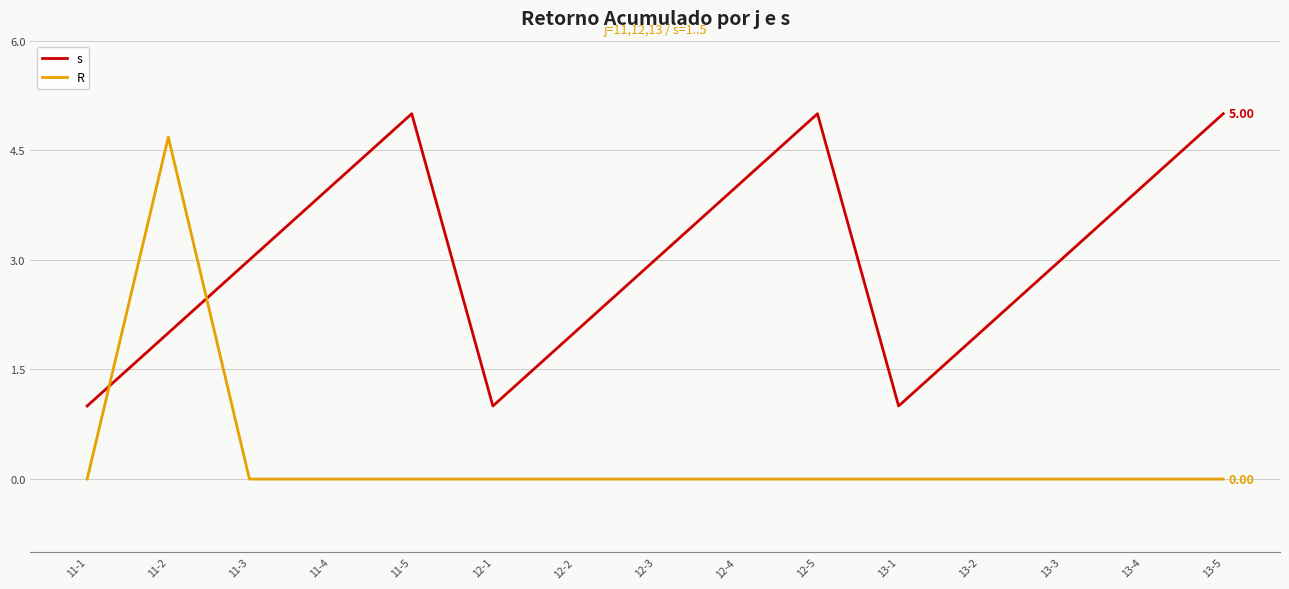

Rank the series by their average value, from lowest to highest.

R, s